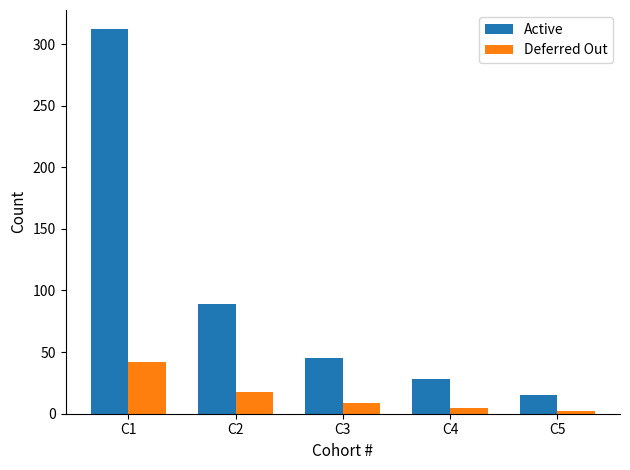

True or false: Deferred Out has a value of 5 at C4.

True